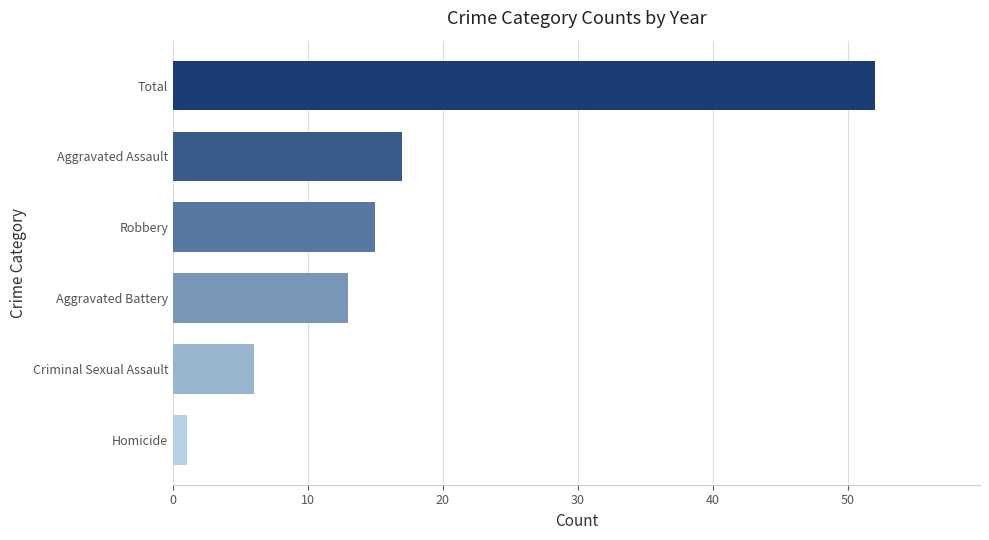

The chart shows a value of 23 at Total. True or false?

False